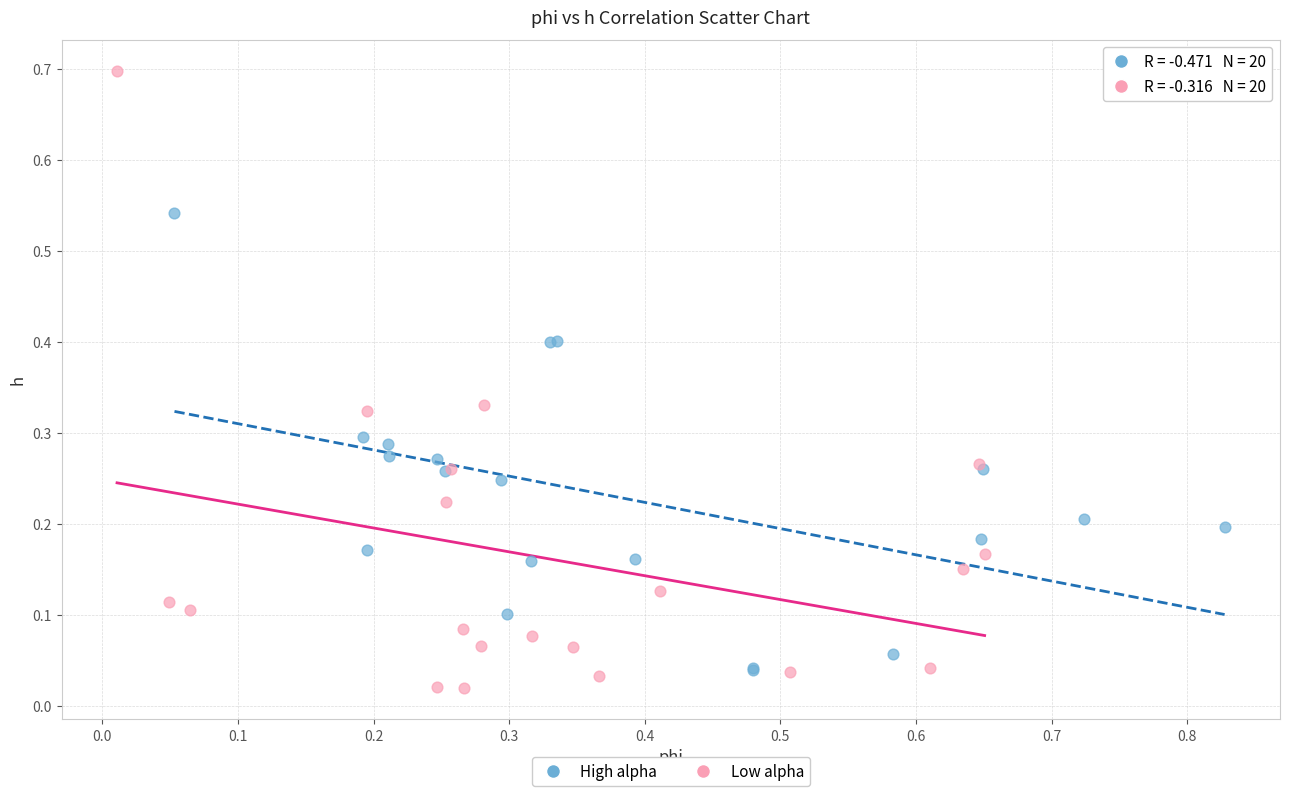

Which series has the largest Y range (max minus min)?

Low alpha